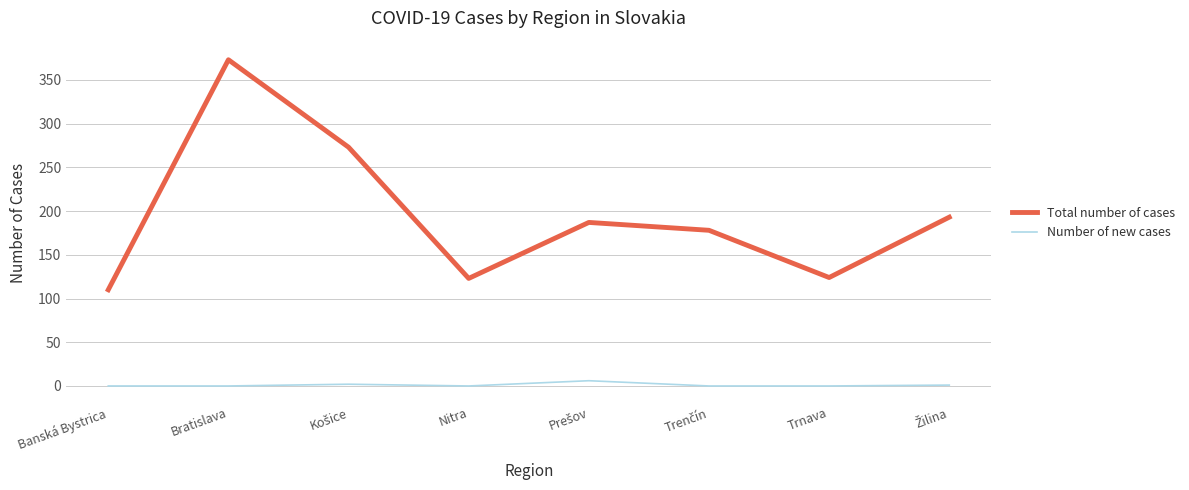

In Total number of cases, how many points are higher than both neighbors (excluding endpoints)?

2